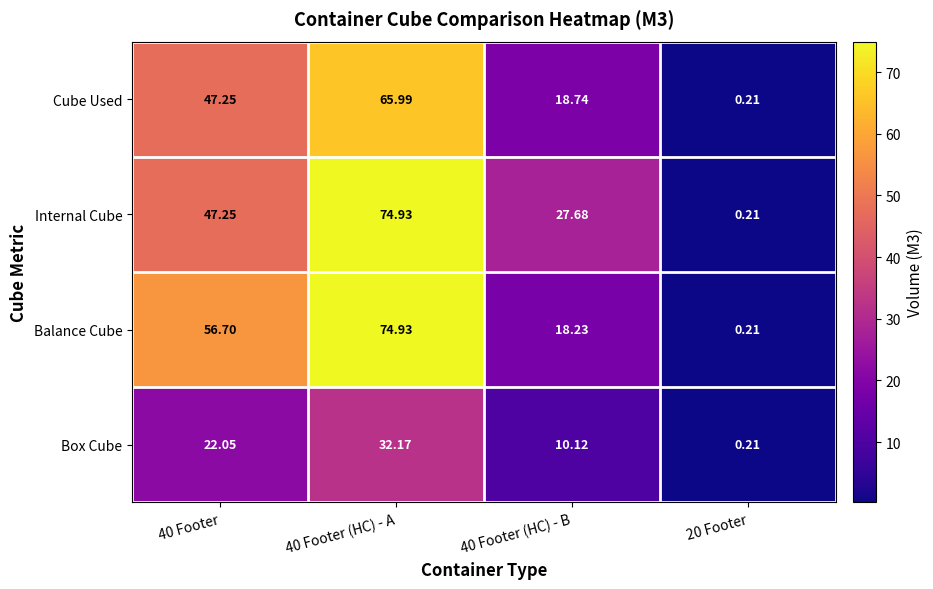

Is the value of Cube Used at 40 Footer greater than the value of Balance Cube at 40 Footer (HC) - A?

No